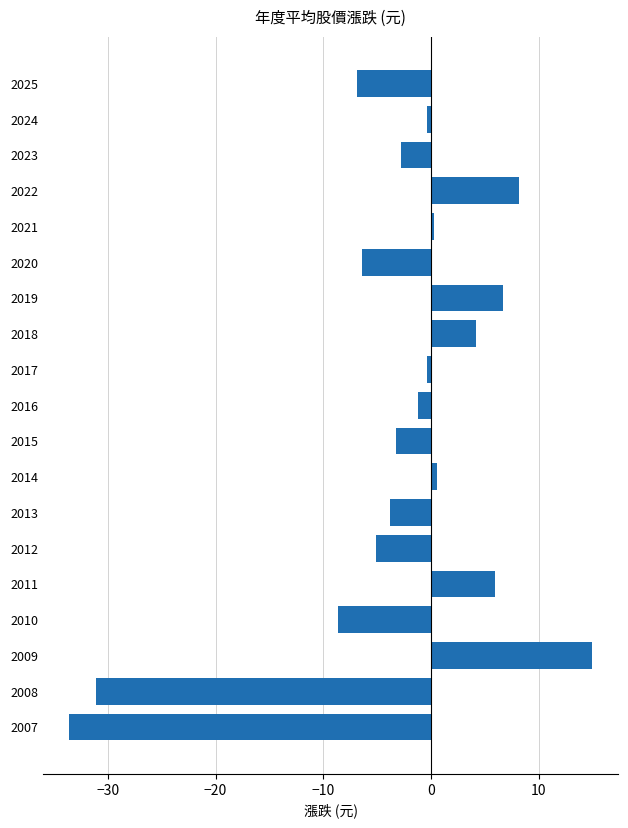

How many values are below zero?

12